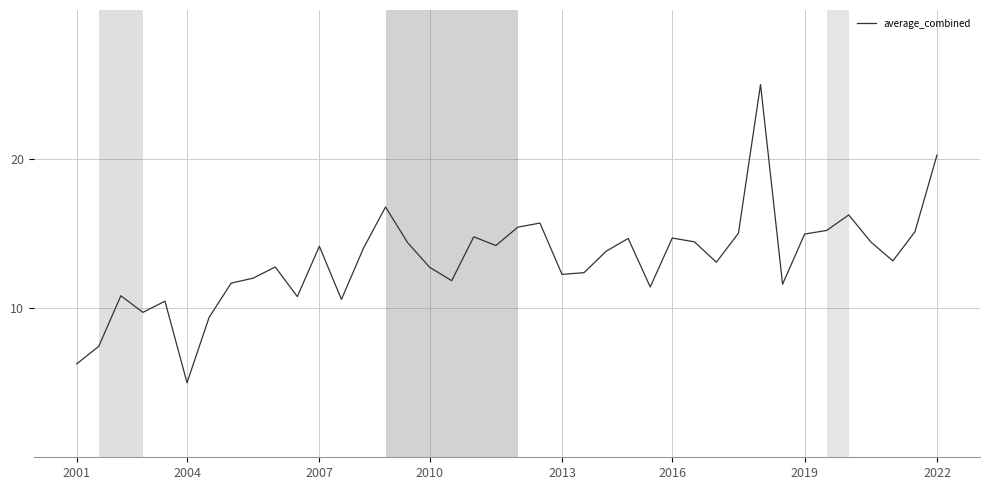

What is the minimum value shown in the chart?

5.0